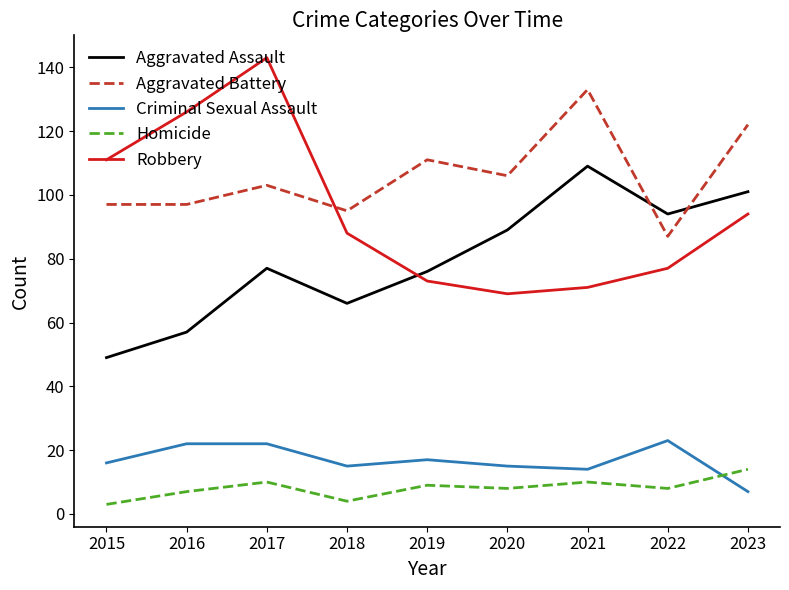

Which category has the highest value in the Aggravated Battery series?

2021